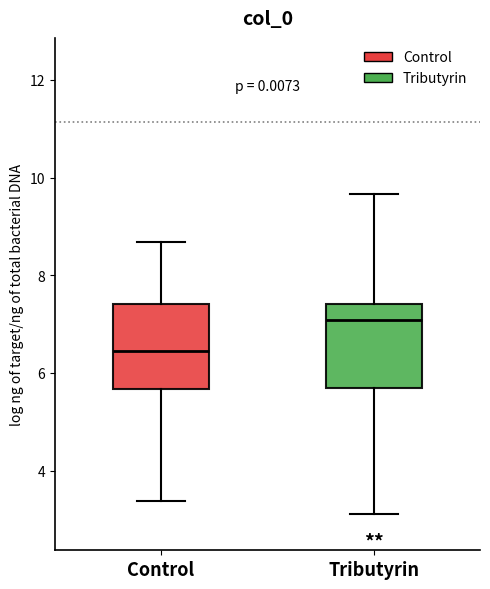

Reading left to right, read every box against the y-axis: the position of its median line, the range the box covers, and the ends of its whiskers. The values are not printed on the chart, so give them approximately, as read against the axis.

Control: median 6.4, box 5.6 to 7.4, whiskers 3.4 to 8.6
Tributyrin: median 7.0, box 5.6 to 7.4, whiskers 3.2 to 9.6